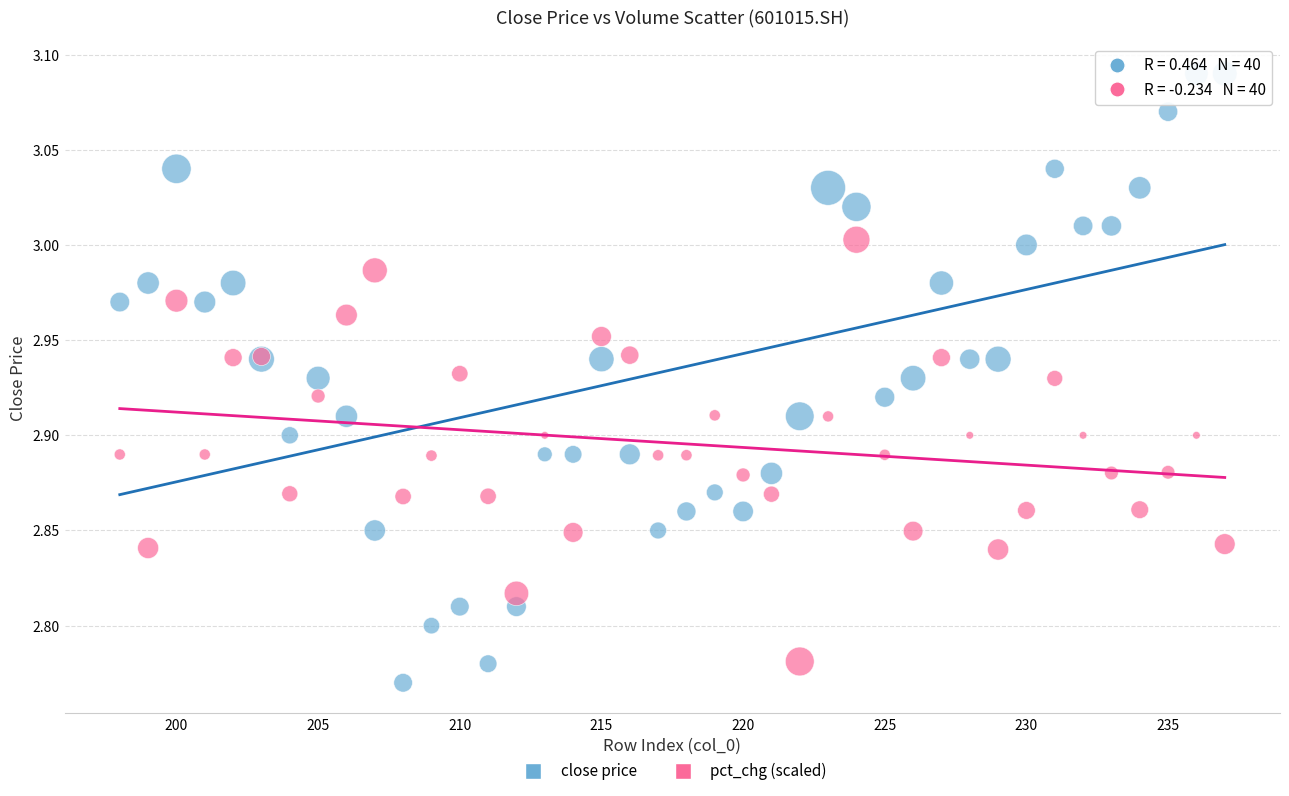

What is the X range (max minus min) for the scatter plot?

39.0